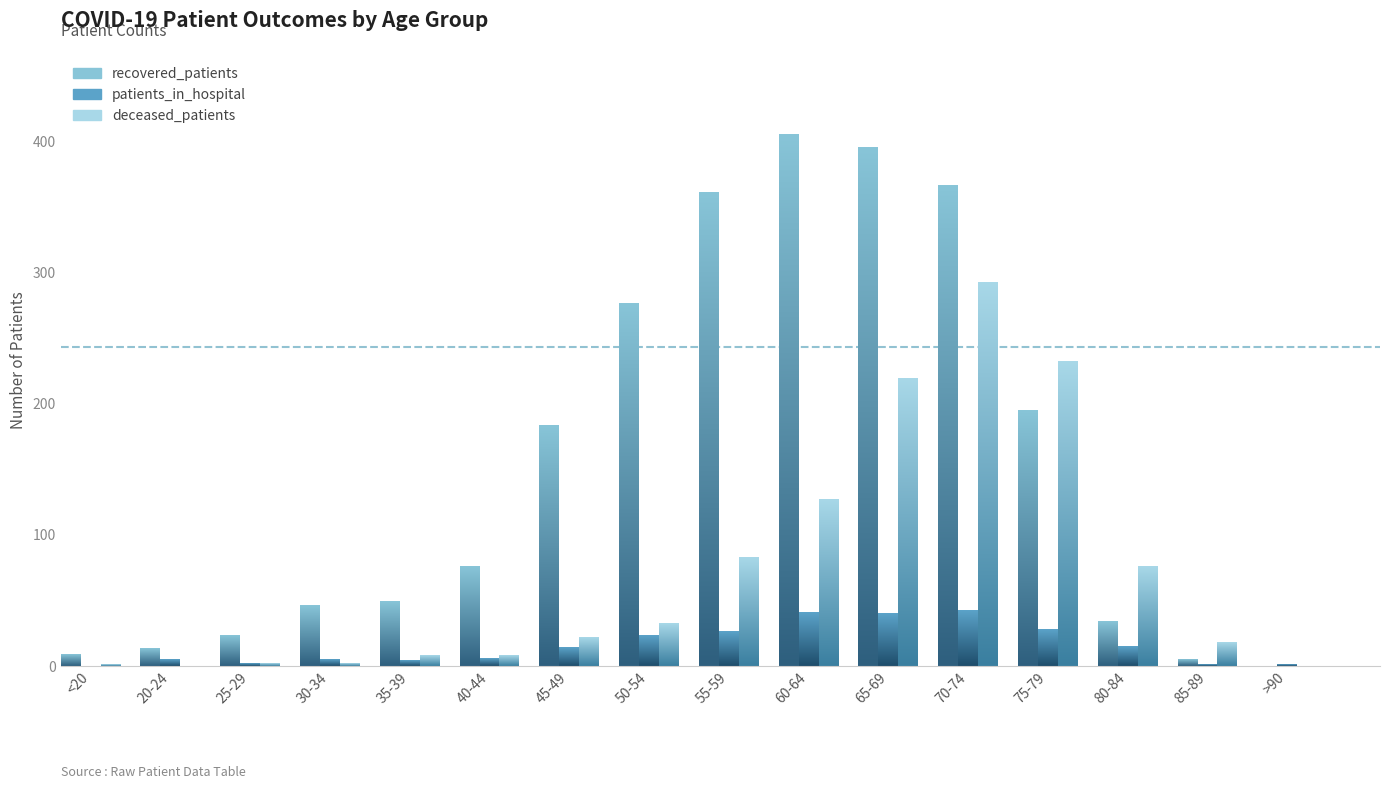

What is the maximum value for patients_in_hospital?

42